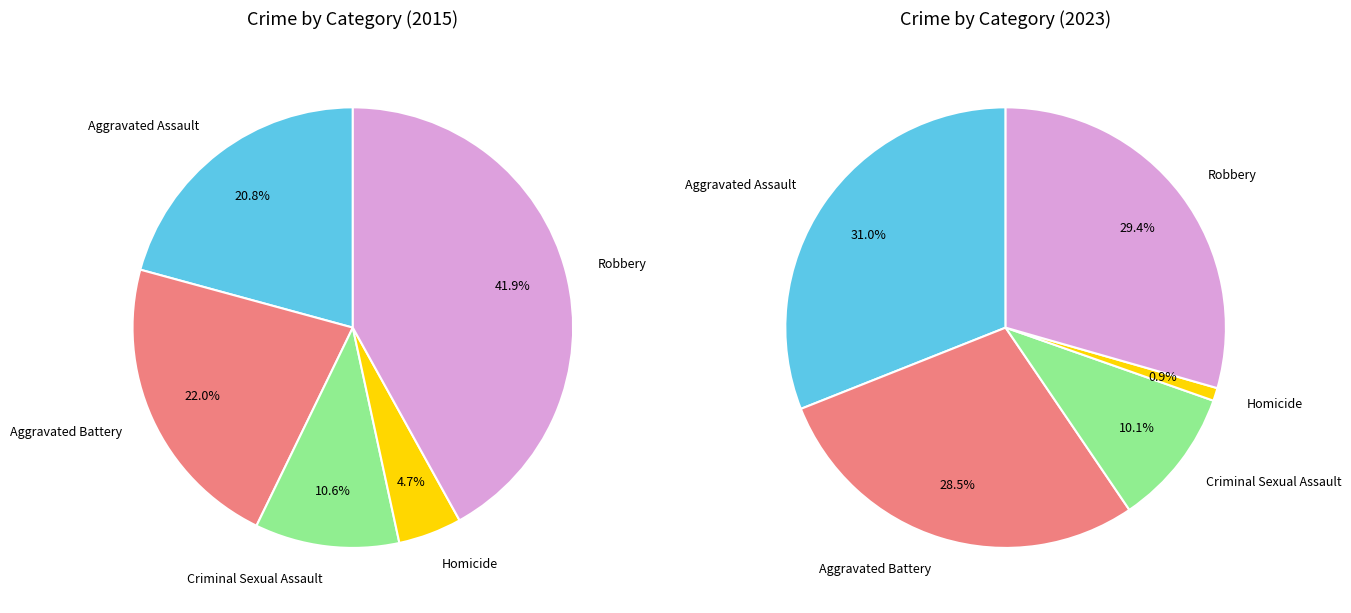

Does 2 represent more than half of the total?

No